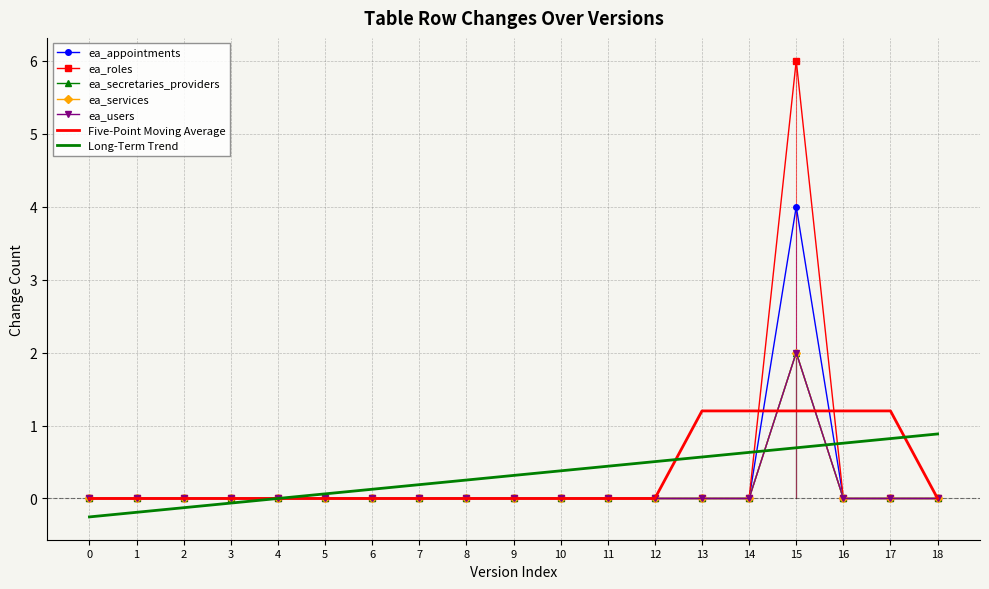

How many series are shown in this chart?

5